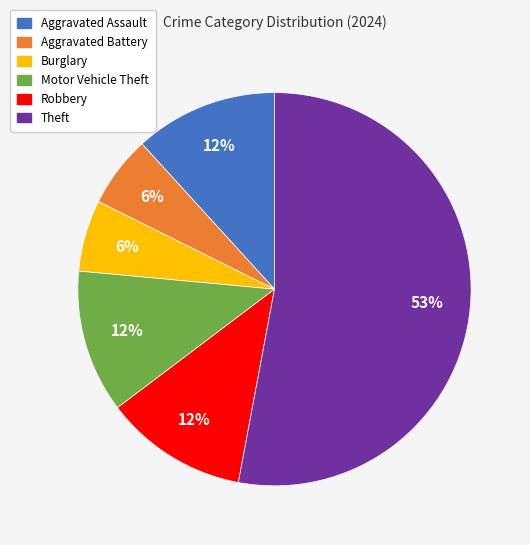

Which category has the biggest portion of the pie?

Theft